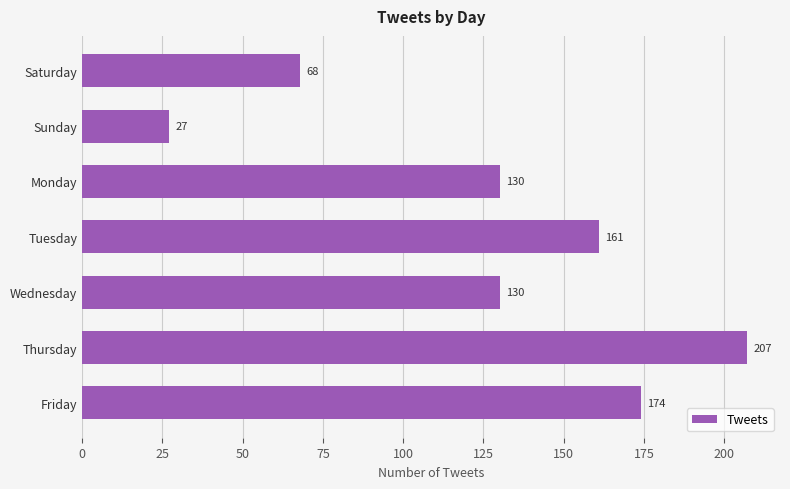

What is the greatest value displayed?

207